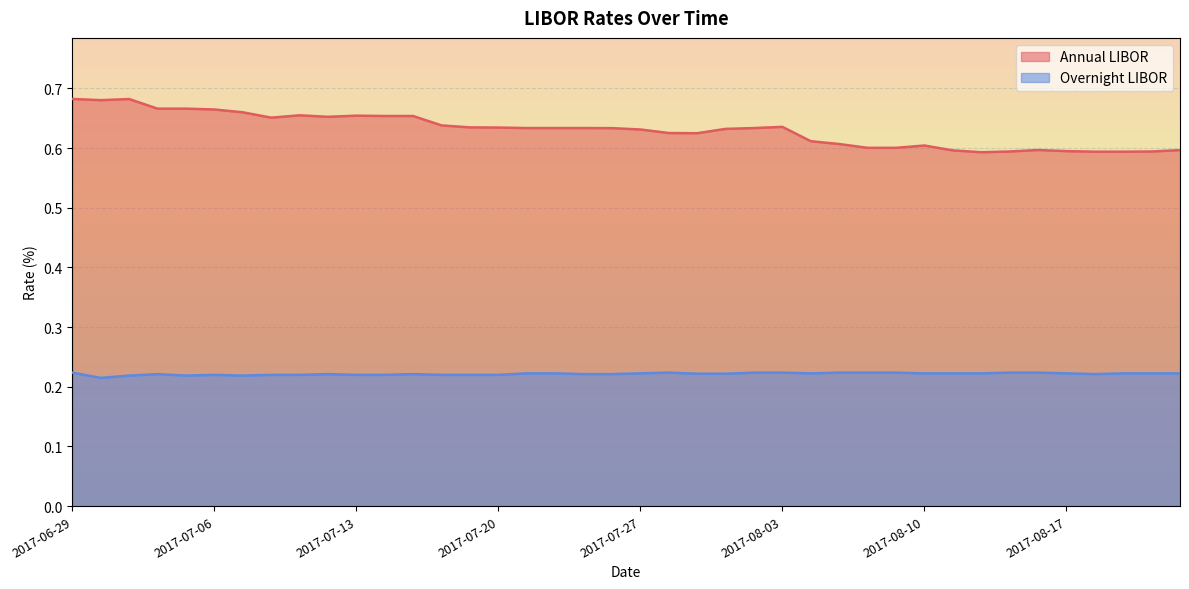

What is the average value of the Annual LIBOR series?

0.6